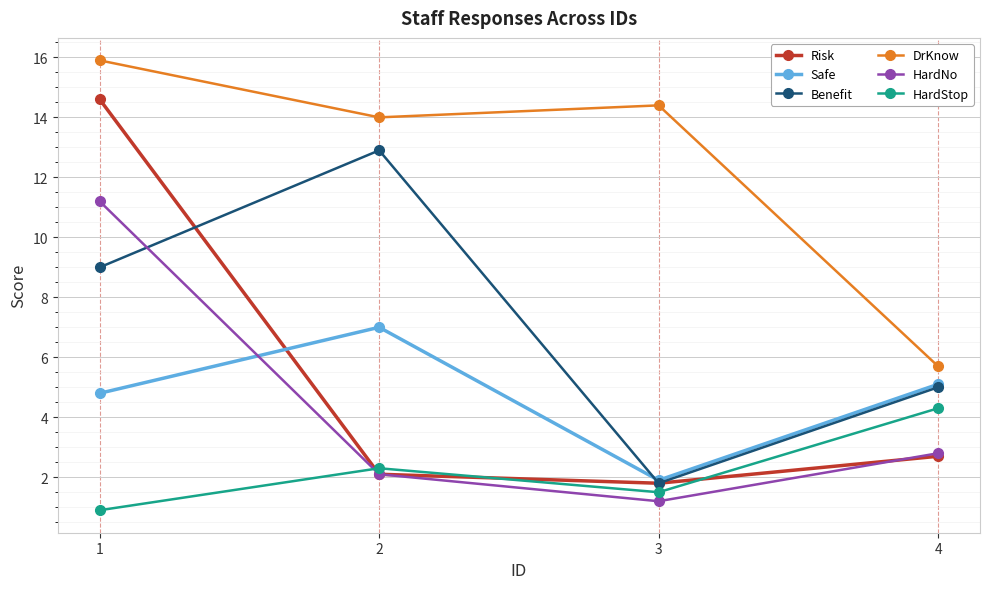

Which series has the widest spread of values?

Risk